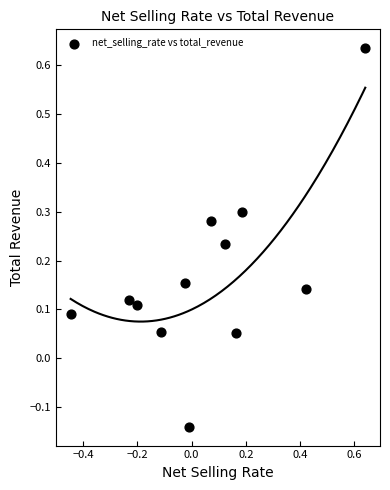

What is the range of X values (max minus min)?

1.1